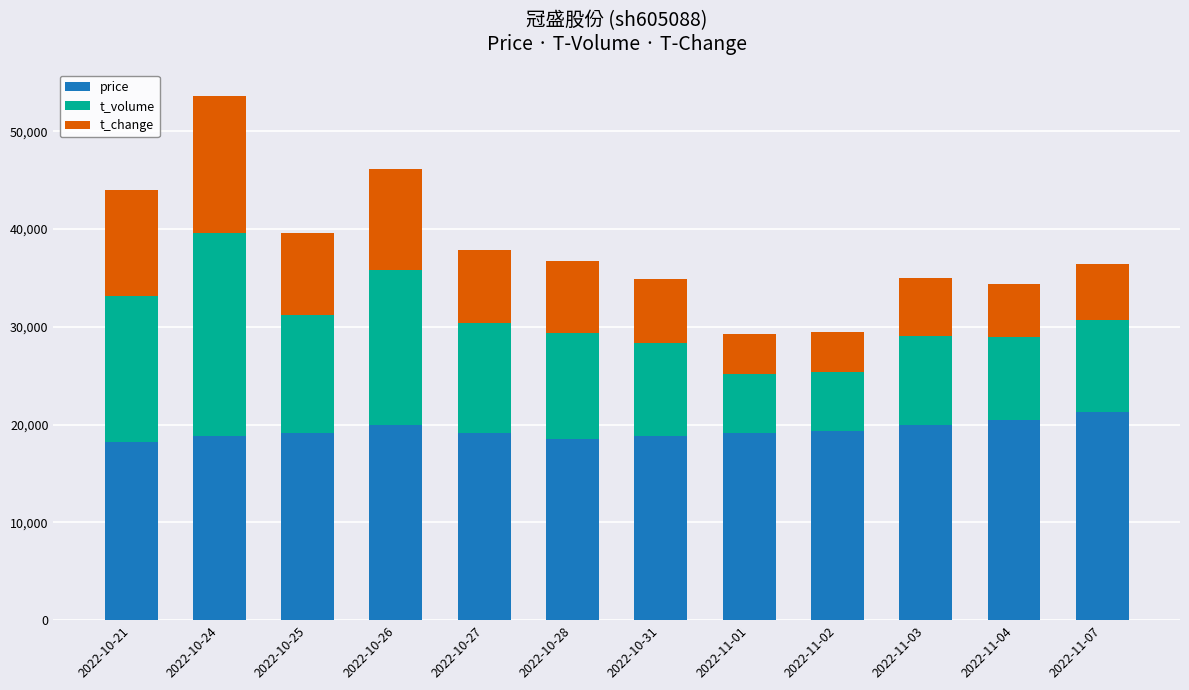

At which category is the sum across all series the highest?

2022-10-24